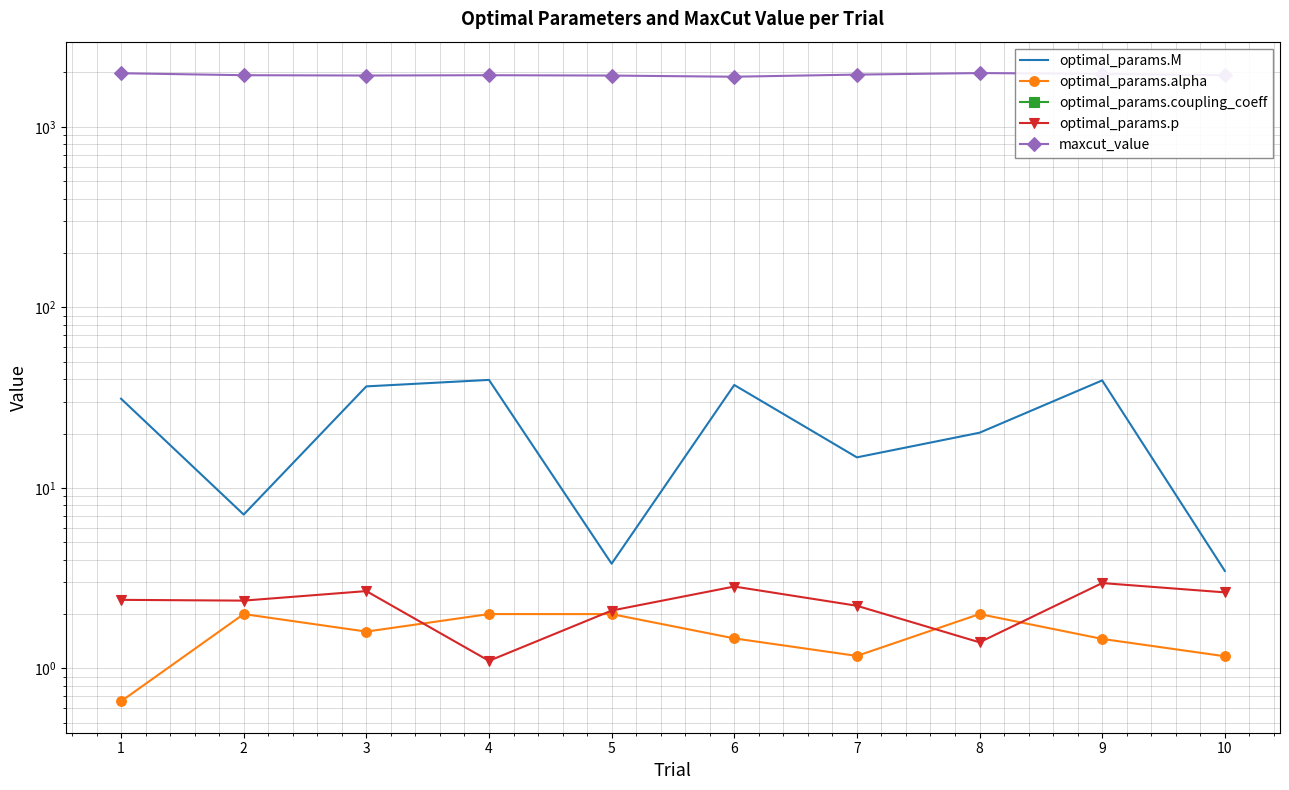

Reading left to right, list all the values displayed in this chart.

optimal_params.M: 1=31.2	2=7.1	3=36.5	4=39.6	5=3.8	6=37.1	7=14.8	8=20.2	9=39.4	10=3.5
optimal_params.alpha: 1=0.7	2=2.0	3=1.6	4=2.0	5=2.0	6=1.5	7=1.2	8=2.0	9=1.5	10=1.2
optimal_params.coupling_coeff: 1=-0.3	2=-0.5	3=-0.6	4=-0.1	5=-0.3	6=-0.4	7=-0.5	8=-0.2	9=-0.5	10=-0.4
optimal_params.p: 1=2.4	2=2.4	3=2.7	4=1.1	5=2.1	6=2.8	7=2.2	8=1.4	9=3.0	10=2.6
maxcut_value: 1=1979.0	2=1930.0	3=1922.0	4=1930.0	5=1921.0	6=1893.0	7=1945.0	8=1983.0	9=1964.0	10=1930.0